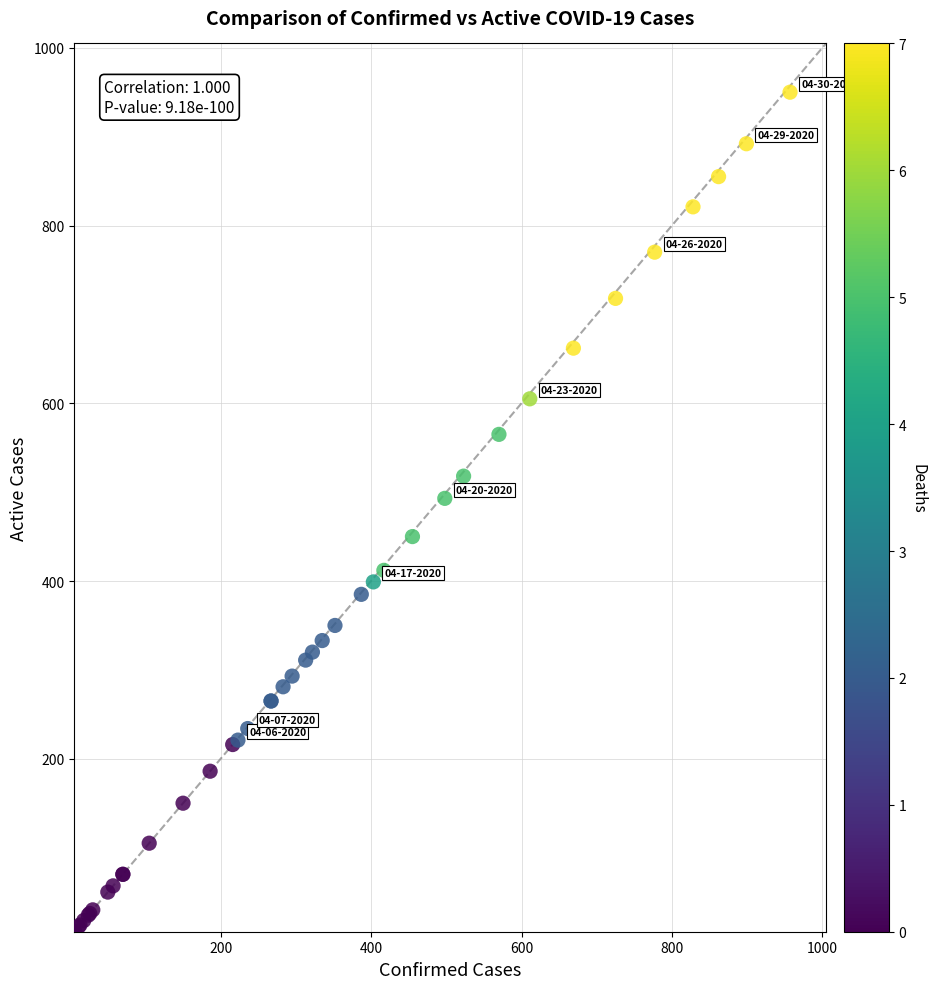

What Y value in the scatter plot is closest to 478?

493